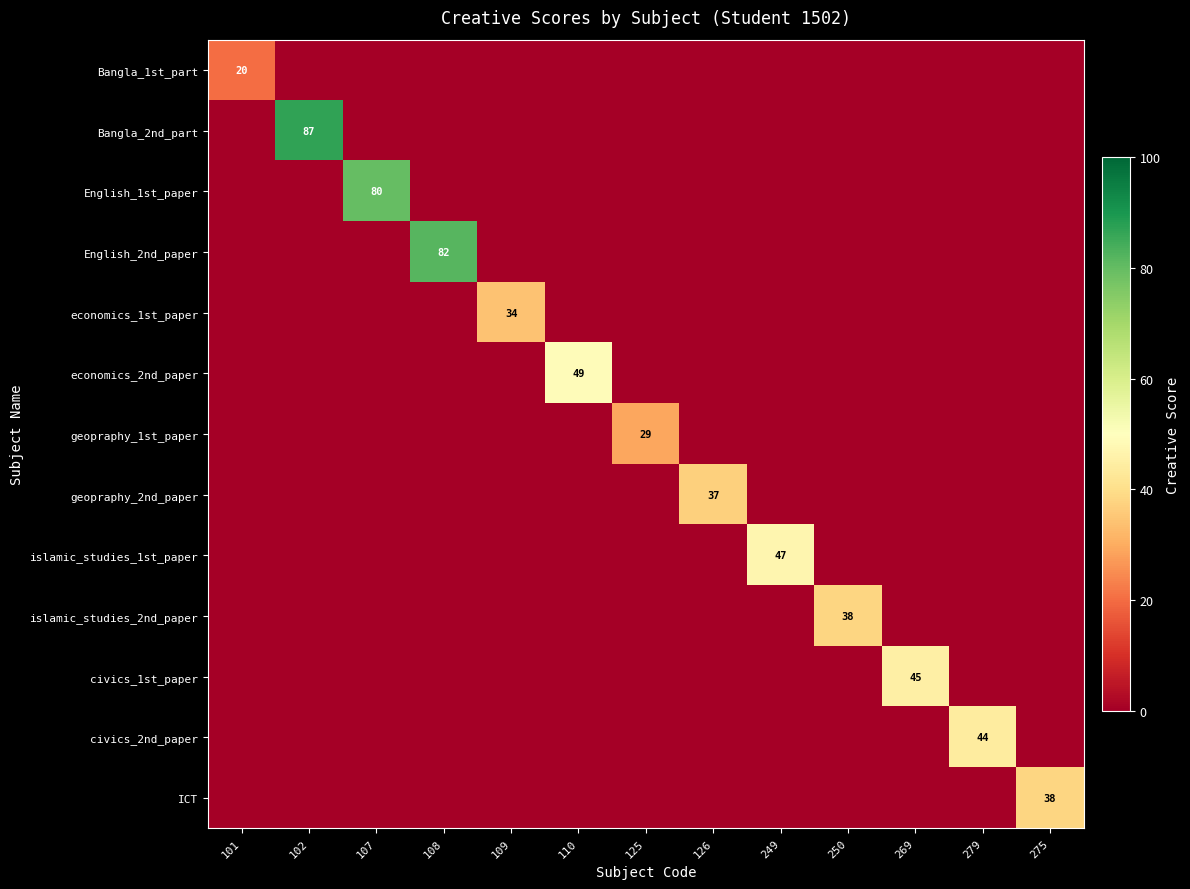

At which category is the sum across all series the highest?

102